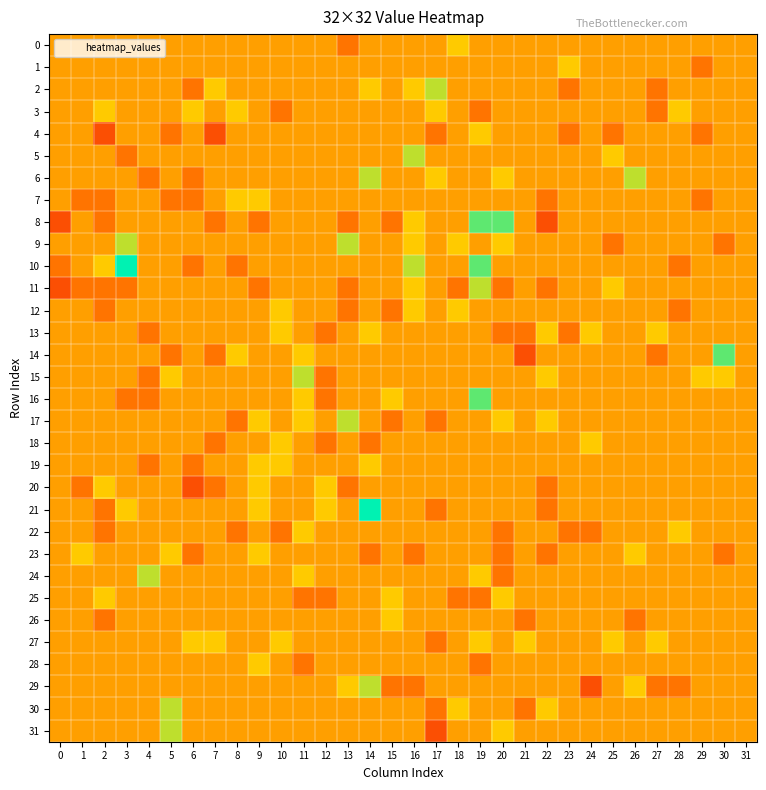

Reading left to right, list all the values displayed in this chart.

0: 0=0	1=0	2=0	3=0	4=0	5=0	6=0	7=0	8=0	9=0	10=0	11=0	12=0	13=-1	14=0	15=0	16=0	17=0	18=1	19=0	20=0	21=0	22=0	23=0	24=0	25=0	26=0	27=0	28=0	29=0	30=0	31=0
1: 0=0	1=0	2=0	3=0	4=0	5=0	6=0	7=0	8=0	9=0	10=0	11=0	12=0	13=0	14=0	15=0	16=0	17=0	18=0	19=0	20=0	21=0	22=0	23=1	24=0	25=0	26=0	27=0	28=0	29=-1	30=0	31=0
2: 0=0	1=0	2=0	3=0	4=0	5=0	6=-1	7=1	8=0	9=0	10=0	11=0	12=0	13=0	14=1	15=0	16=1	17=2	18=0	19=0	20=0	21=0	22=0	23=-1	24=0	25=0	26=0	27=-1	28=0	29=0	30=0	31=0
3: 0=0	1=0	2=1	3=0	4=0	5=0	6=1	7=0	8=1	9=0	10=-1	11=0	12=0	13=0	14=0	15=0	16=0	17=1	18=0	19=-1	20=0	21=0	22=0	23=0	24=0	25=0	26=0	27=-1	28=1	29=0	30=0	31=0
4: 0=0	1=0	2=-2	3=0	4=0	5=-1	6=0	7=-2	8=0	9=0	10=0	11=0	12=0	13=0	14=0	15=0	16=0	17=-1	18=0	19=1	20=0	21=0	22=0	23=-1	24=0	25=-1	26=0	27=0	28=0	29=-1	30=0	31=0
5: 0=0	1=0	2=0	3=-1	4=0	5=0	6=0	7=0	8=0	9=0	10=0	11=0	12=0	13=0	14=0	15=0	16=2	17=0	18=0	19=0	20=0	21=0	22=0	23=0	24=0	25=1	26=0	27=0	28=0	29=0	30=0	31=0
6: 0=0	1=0	2=0	3=0	4=-1	5=0	6=-1	7=0	8=0	9=0	10=0	11=0	12=0	13=0	14=2	15=0	16=0	17=1	18=0	19=0	20=1	21=0	22=0	23=0	24=0	25=0	26=2	27=0	28=0	29=0	30=0	31=0
7: 0=0	1=-1	2=-1	3=0	4=0	5=-1	6=-1	7=0	8=1	9=1	10=0	11=0	12=0	13=0	14=0	15=0	16=0	17=0	18=0	19=0	20=0	21=0	22=-1	23=0	24=0	25=0	26=0	27=0	28=0	29=-1	30=0	31=0
8: 0=-2	1=0	2=-1	3=0	4=0	5=0	6=0	7=-1	8=0	9=-1	10=0	11=0	12=0	13=-1	14=0	15=-1	16=1	17=0	18=0	19=3	20=3	21=0	22=-2	23=0	24=0	25=0	26=0	27=0	28=0	29=0	30=0	31=0
9: 0=0	1=0	2=0	3=2	4=0	5=0	6=0	7=0	8=0	9=0	10=0	11=0	12=0	13=2	14=0	15=0	16=1	17=0	18=1	19=0	20=1	21=0	22=0	23=0	24=0	25=-1	26=0	27=0	28=0	29=0	30=-1	31=0
10: 0=-1	1=0	2=1	3=4	4=0	5=0	6=-1	7=0	8=-1	9=0	10=0	11=0	12=0	13=0	14=0	15=0	16=2	17=0	18=0	19=3	20=0	21=0	22=0	23=0	24=0	25=0	26=0	27=0	28=-1	29=0	30=0	31=0
11: 0=-2	1=-1	2=-1	3=-1	4=0	5=0	6=0	7=0	8=0	9=-1	10=0	11=0	12=0	13=-1	14=0	15=0	16=1	17=0	18=-1	19=2	20=-1	21=0	22=-1	23=0	24=0	25=1	26=0	27=0	28=0	29=0	30=0	31=0
12: 0=0	1=0	2=-1	3=0	4=0	5=0	6=0	7=0	8=0	9=0	10=1	11=0	12=0	13=-1	14=0	15=-1	16=1	17=0	18=1	19=0	20=0	21=0	22=0	23=0	24=0	25=0	26=0	27=0	28=-1	29=0	30=0	31=0
13: 0=0	1=0	2=0	3=0	4=-1	5=0	6=0	7=0	8=0	9=0	10=1	11=0	12=-1	13=0	14=1	15=0	16=0	17=0	18=0	19=0	20=-1	21=-1	22=1	23=-1	24=1	25=0	26=0	27=1	28=0	29=0	30=0	31=0
14: 0=0	1=0	2=0	3=0	4=0	5=-1	6=0	7=-1	8=1	9=0	10=0	11=1	12=0	13=0	14=0	15=0	16=0	17=0	18=0	19=0	20=0	21=-2	22=0	23=0	24=0	25=0	26=0	27=-1	28=0	29=0	30=3	31=0
15: 0=0	1=0	2=0	3=0	4=-1	5=1	6=0	7=0	8=0	9=0	10=0	11=2	12=-1	13=0	14=0	15=0	16=0	17=0	18=0	19=0	20=0	21=0	22=1	23=0	24=0	25=0	26=0	27=0	28=0	29=1	30=1	31=0
16: 0=0	1=0	2=0	3=-1	4=-1	5=0	6=0	7=0	8=0	9=0	10=0	11=1	12=-1	13=0	14=0	15=1	16=0	17=0	18=0	19=3	20=0	21=0	22=0	23=0	24=0	25=0	26=0	27=0	28=0	29=0	30=0	31=0
17: 0=0	1=0	2=0	3=0	4=0	5=0	6=0	7=0	8=-1	9=1	10=0	11=1	12=0	13=2	14=0	15=-1	16=0	17=-1	18=0	19=0	20=1	21=0	22=1	23=0	24=0	25=0	26=0	27=0	28=0	29=0	30=0	31=0
18: 0=0	1=0	2=0	3=0	4=0	5=0	6=0	7=-1	8=0	9=0	10=1	11=0	12=-1	13=0	14=-1	15=0	16=0	17=0	18=0	19=0	20=0	21=0	22=0	23=0	24=1	25=0	26=0	27=0	28=0	29=0	30=0	31=0
19: 0=0	1=0	2=0	3=0	4=-1	5=0	6=-1	7=0	8=0	9=1	10=1	11=0	12=0	13=0	14=1	15=0	16=0	17=0	18=0	19=0	20=0	21=0	22=0	23=0	24=0	25=0	26=0	27=0	28=0	29=0	30=0	31=0
20: 0=0	1=-1	2=1	3=0	4=0	5=0	6=-2	7=-1	8=0	9=1	10=0	11=0	12=1	13=-1	14=0	15=0	16=0	17=0	18=0	19=0	20=0	21=0	22=-1	23=0	24=0	25=0	26=0	27=0	28=0	29=0	30=0	31=0
21: 0=0	1=0	2=-1	3=1	4=0	5=0	6=0	7=0	8=0	9=1	10=0	11=0	12=1	13=0	14=4	15=0	16=0	17=-1	18=0	19=0	20=0	21=0	22=-1	23=0	24=0	25=0	26=0	27=0	28=0	29=0	30=0	31=0
22: 0=0	1=0	2=-1	3=0	4=0	5=0	6=0	7=0	8=-1	9=0	10=-1	11=1	12=0	13=0	14=0	15=0	16=0	17=0	18=0	19=0	20=-1	21=0	22=0	23=-1	24=-1	25=0	26=0	27=0	28=1	29=0	30=0	31=0
23: 0=0	1=1	2=0	3=0	4=0	5=1	6=-1	7=0	8=0	9=1	10=0	11=0	12=0	13=0	14=-1	15=0	16=-1	17=0	18=0	19=0	20=-1	21=0	22=-1	23=0	24=0	25=0	26=1	27=0	28=0	29=0	30=-1	31=0
24: 0=0	1=0	2=0	3=0	4=2	5=0	6=0	7=0	8=0	9=0	10=0	11=1	12=0	13=0	14=0	15=0	16=0	17=0	18=0	19=1	20=-1	21=0	22=0	23=0	24=0	25=0	26=0	27=0	28=0	29=0	30=0	31=0
25: 0=0	1=0	2=1	3=0	4=0	5=0	6=0	7=0	8=0	9=0	10=0	11=-1	12=-1	13=0	14=0	15=1	16=0	17=0	18=-1	19=-1	20=1	21=0	22=0	23=0	24=0	25=0	26=0	27=0	28=0	29=0	30=0	31=0
26: 0=0	1=0	2=-1	3=0	4=0	5=0	6=0	7=0	8=0	9=0	10=0	11=0	12=0	13=0	14=0	15=1	16=0	17=0	18=0	19=0	20=0	21=-1	22=0	23=0	24=0	25=0	26=-1	27=0	28=0	29=0	30=0	31=0
27: 0=0	1=0	2=0	3=0	4=0	5=0	6=1	7=1	8=0	9=0	10=1	11=0	12=0	13=0	14=0	15=0	16=0	17=-1	18=0	19=1	20=0	21=1	22=0	23=0	24=0	25=1	26=0	27=1	28=0	29=0	30=0	31=0
28: 0=0	1=0	2=0	3=0	4=0	5=0	6=0	7=0	8=0	9=1	10=0	11=-1	12=0	13=0	14=0	15=0	16=0	17=0	18=0	19=-1	20=0	21=0	22=0	23=0	24=0	25=0	26=0	27=0	28=0	29=0	30=0	31=0
29: 0=0	1=0	2=0	3=0	4=0	5=0	6=0	7=0	8=0	9=0	10=0	11=0	12=0	13=1	14=2	15=-1	16=-1	17=0	18=0	19=0	20=0	21=0	22=0	23=0	24=-2	25=0	26=1	27=-1	28=-1	29=0	30=0	31=0
30: 0=0	1=0	2=0	3=0	4=0	5=2	6=0	7=0	8=0	9=0	10=0	11=0	12=0	13=0	14=0	15=0	16=0	17=-1	18=1	19=0	20=0	21=-1	22=1	23=0	24=0	25=0	26=0	27=0	28=0	29=0	30=0	31=0
31: 0=0	1=0	2=0	3=0	4=0	5=2	6=0	7=0	8=0	9=0	10=0	11=0	12=0	13=0	14=0	15=0	16=0	17=-2	18=0	19=0	20=1	21=0	22=0	23=0	24=0	25=0	26=0	27=0	28=0	29=0	30=0	31=0